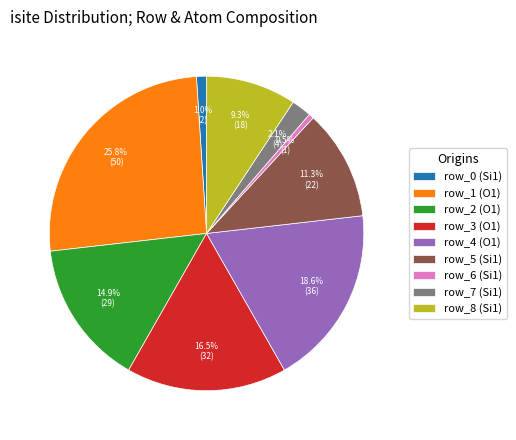

Approximately how many times larger is the value at row_6 compared to row_0?

0.5